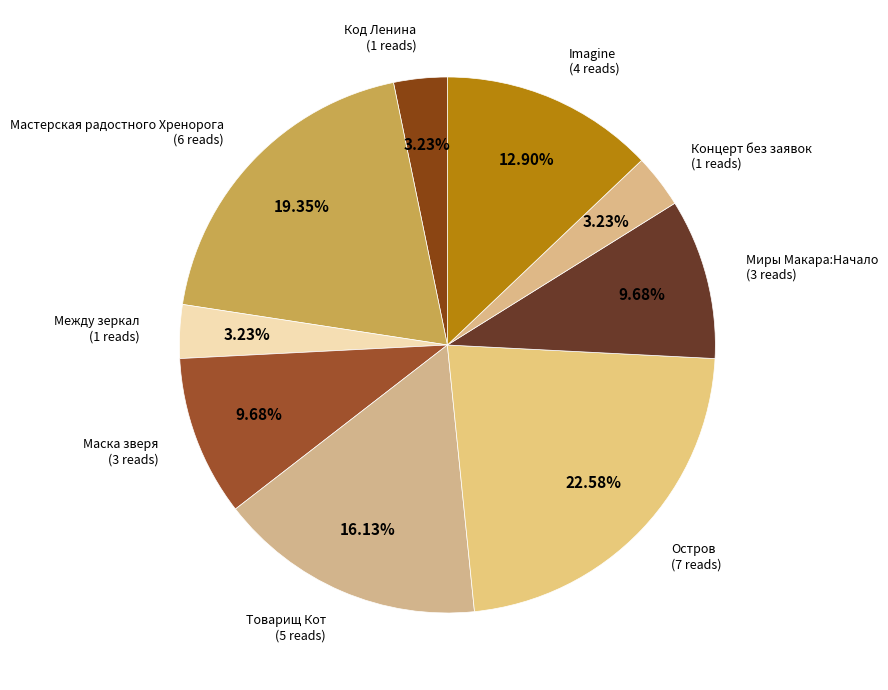

What is the ratio of the value at Миры Макара:Начало to the value at Остров?

0.4